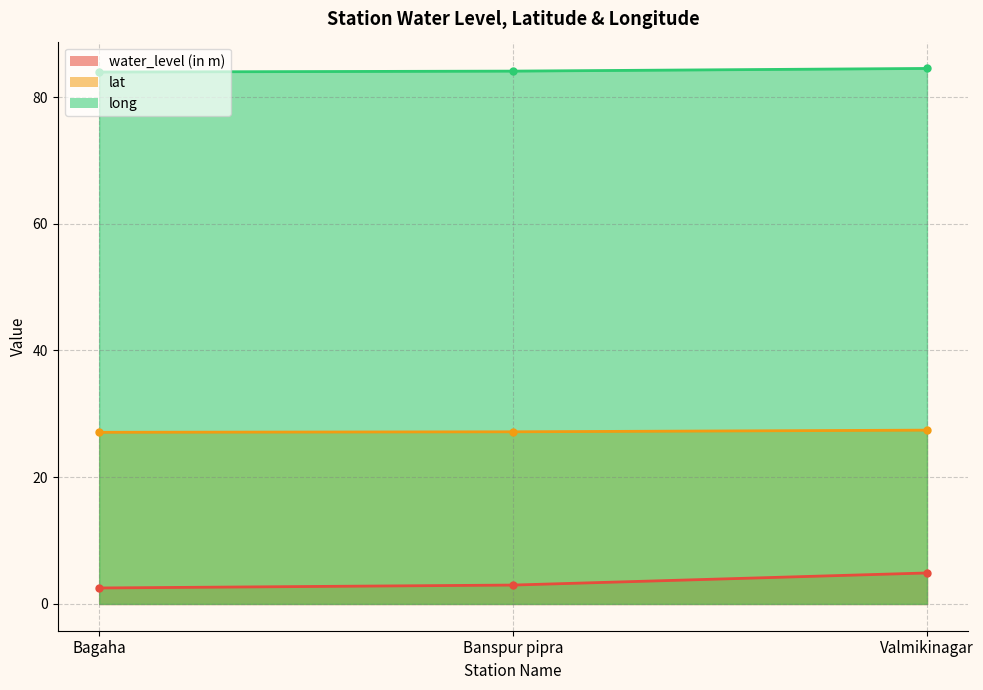

How many lines are shown in the chart?

3